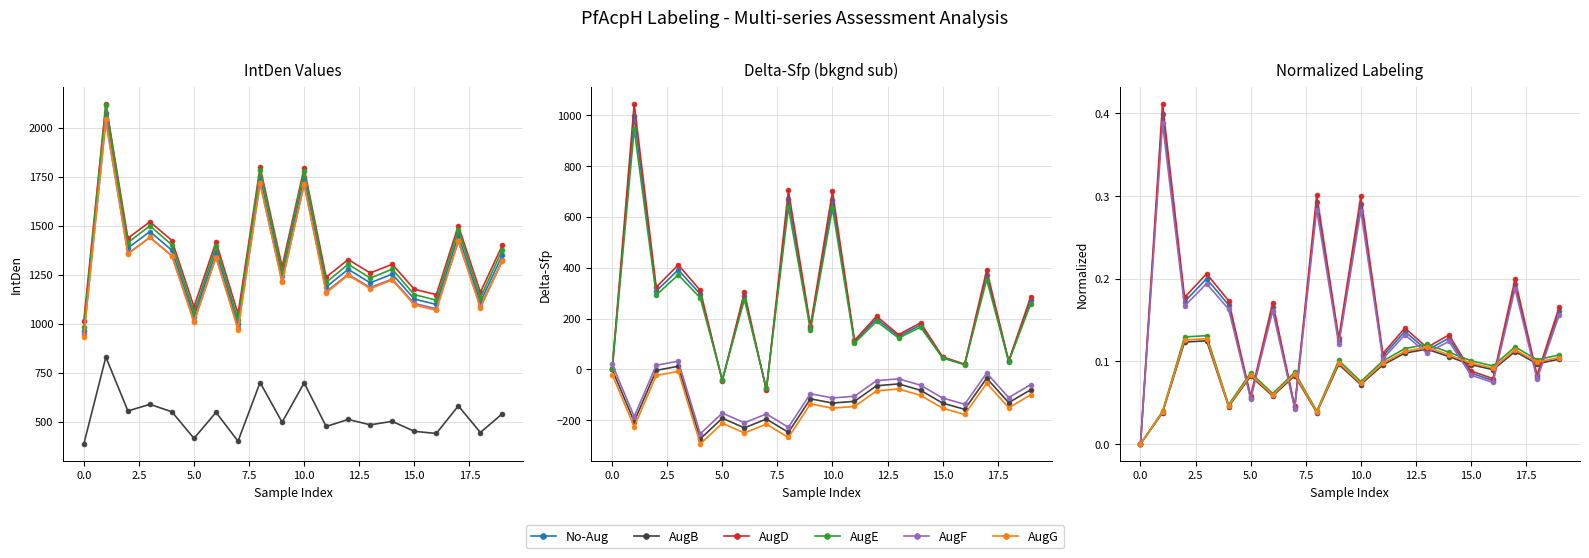

How many interior local peaks does the No-Aug series have?

8